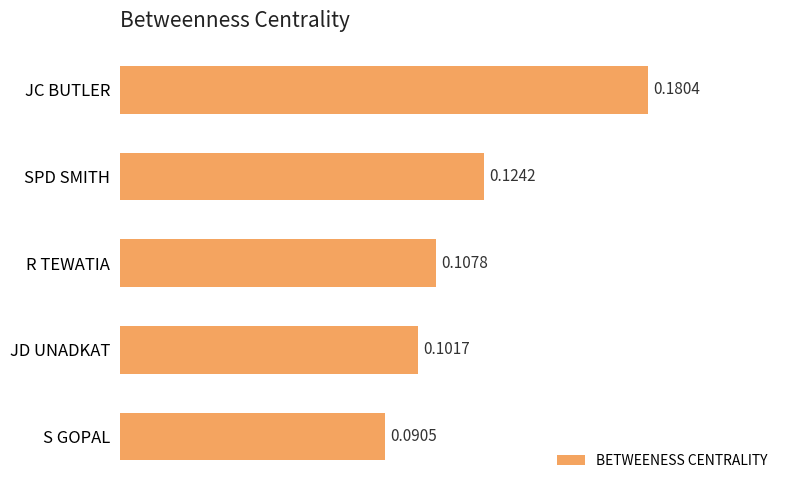

Where is the data nearest to the value 0?

S GOPAL